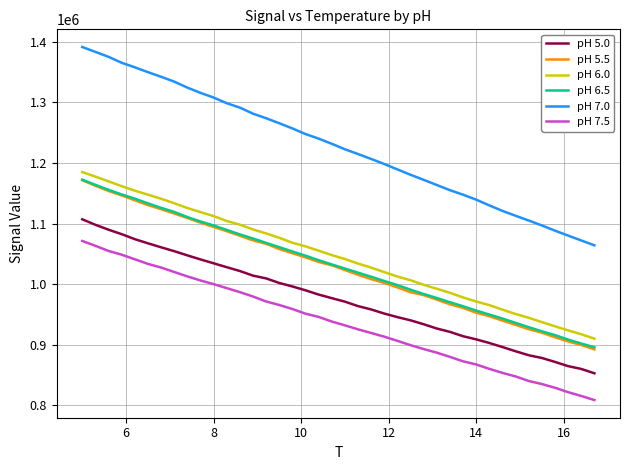

What is the minimum value for pH 7.0?

1063954.8